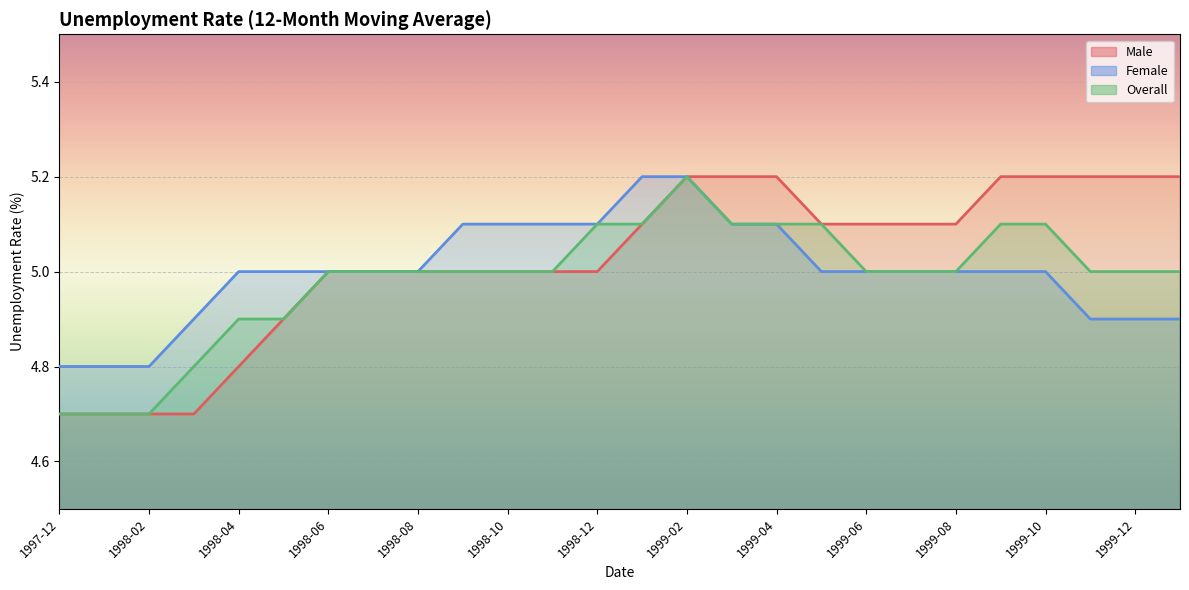

True or false: Male and Female intersect in this chart.

False